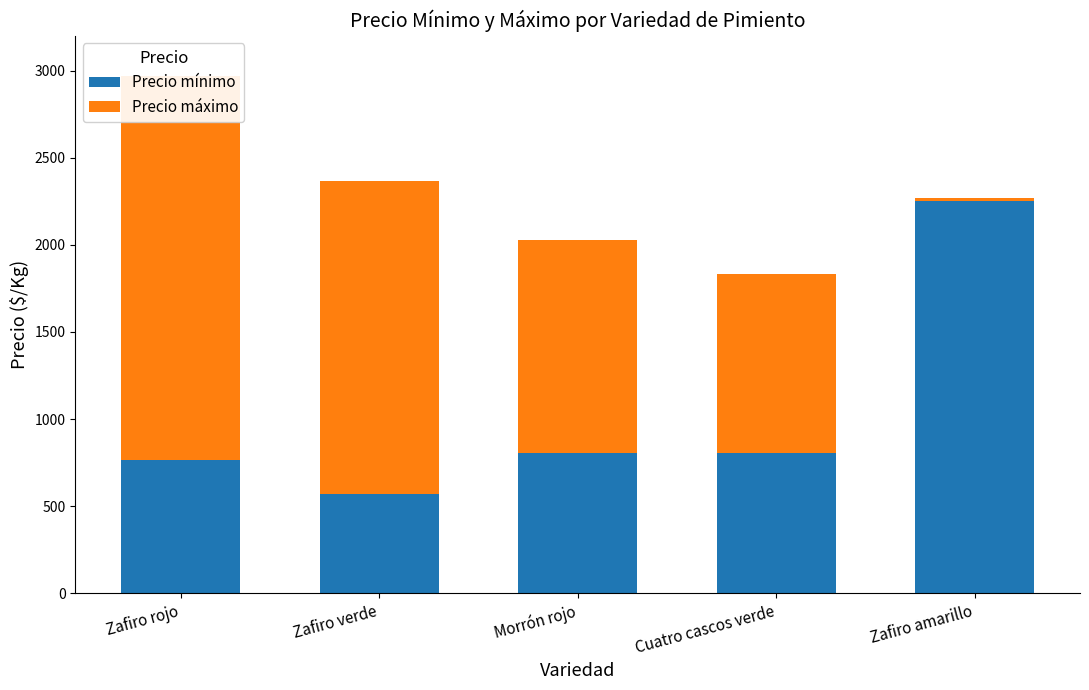

What is the total value across all series at Zafiro verde?

2367